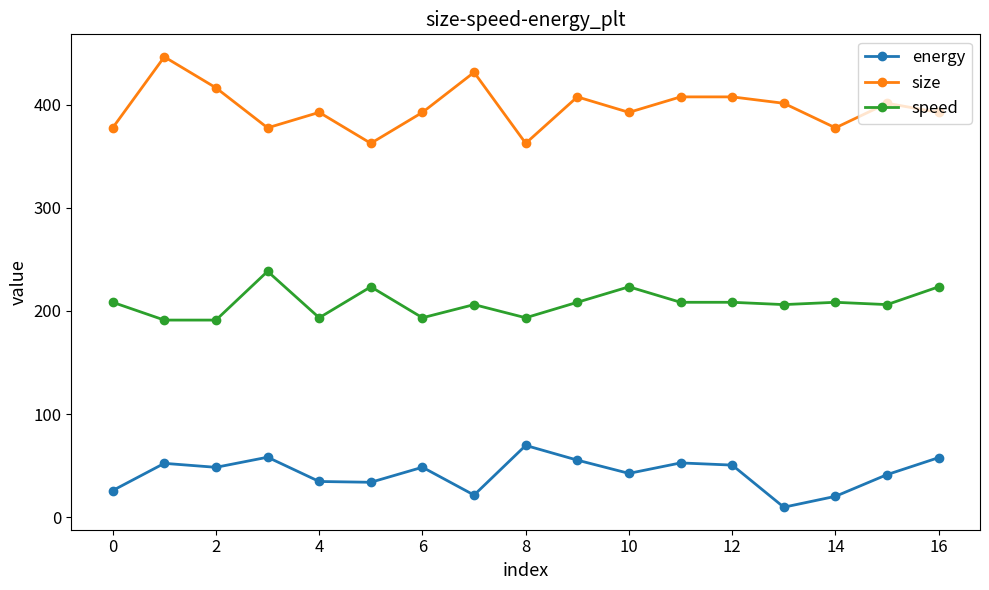

Which series has the widest spread of values?

size